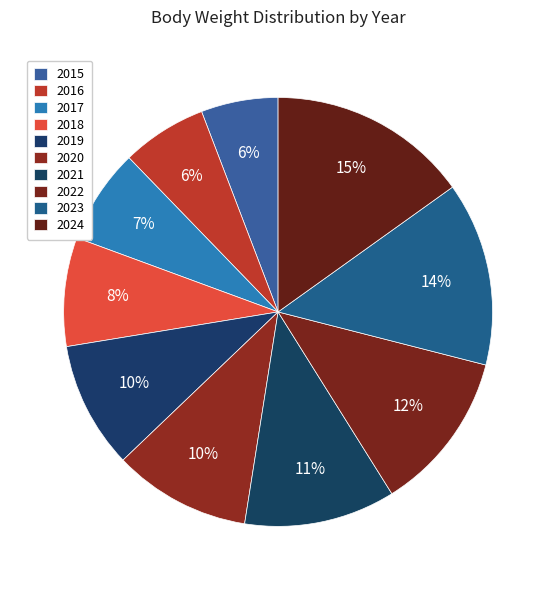

Is it true that 2016 is 19% of the pie?

False